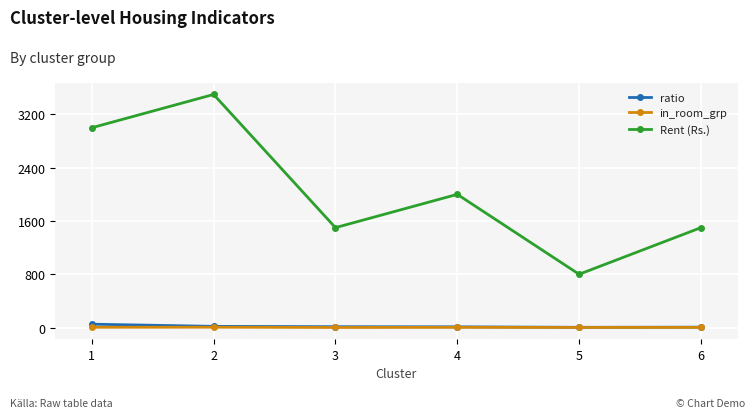

The value of Rent (Rs.) at 1 is 1380.0. True or false?

False